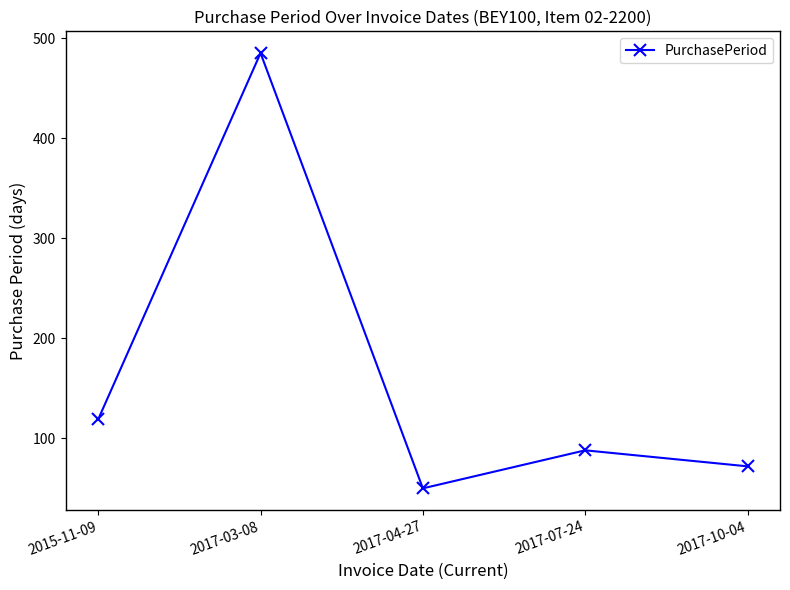

What is the average value?

163